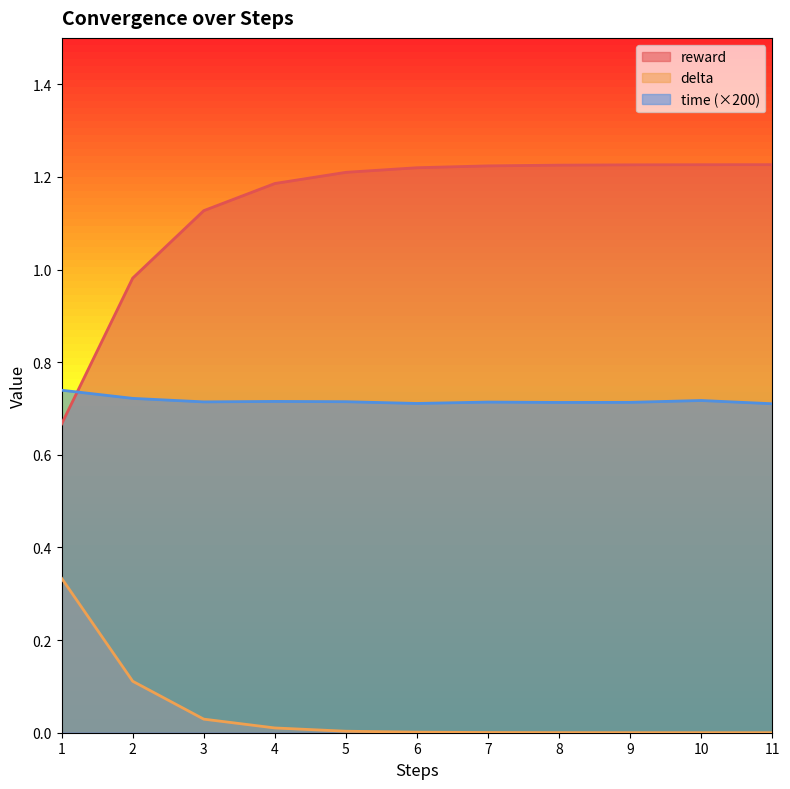

Which has a higher value, 5 or 11?

11